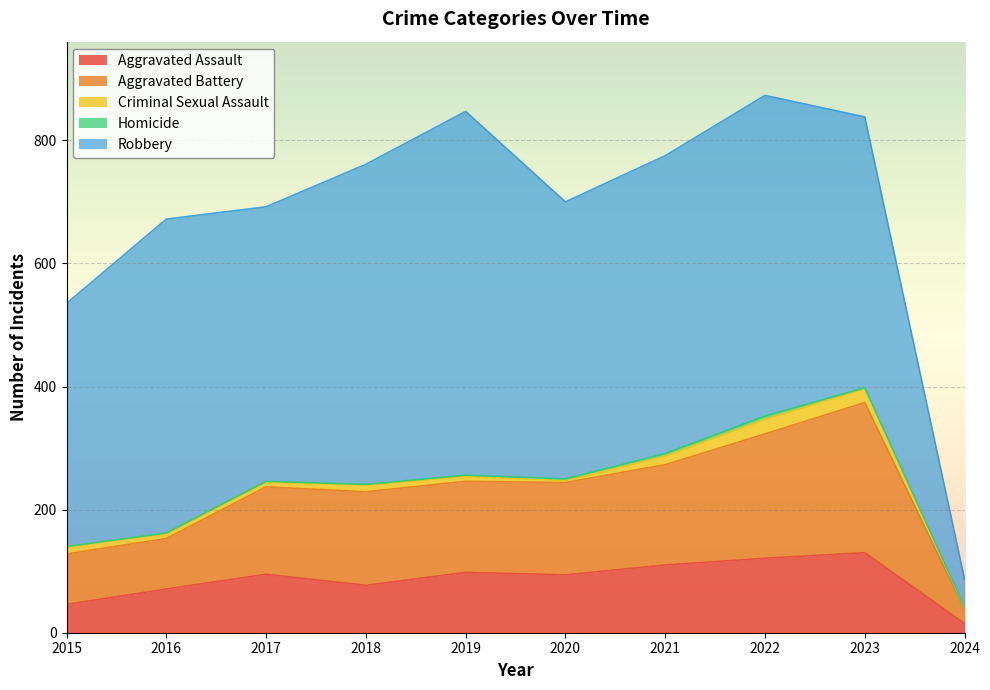

Reading left to right, list all the values displayed in this chart.

Aggravated Assault: 46	71	95	77	98	94	110	121	130	15
Aggravated Battery: 82	82	142	152	148	150	163	202	244	23
Criminal Sexual Assault: 12	8	8	11	8	3	14	24	22	3
Homicide: 0	1	1	1	2	3	4	5	2	1
Robbery: 395	510	446	520	591	450	484	521	440	45